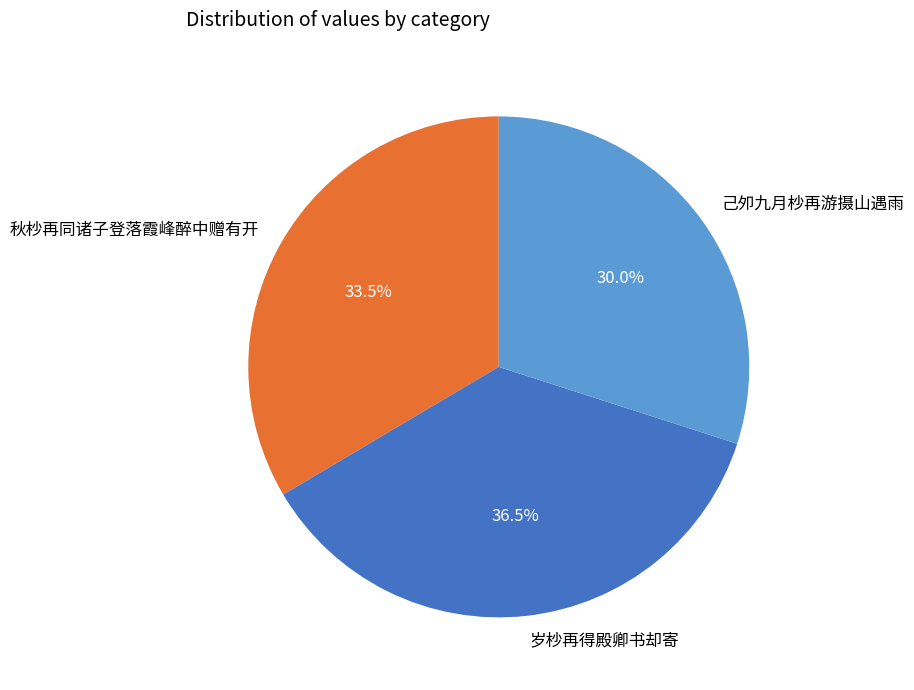

What is the largest slice in the pie chart?

岁杪再得殿卿书却寄